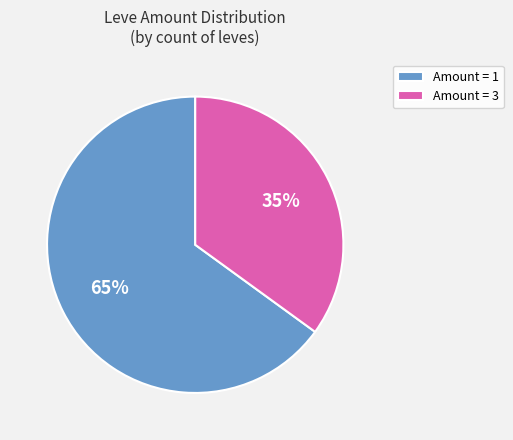

Which category accounts for the majority?

Amount = 1